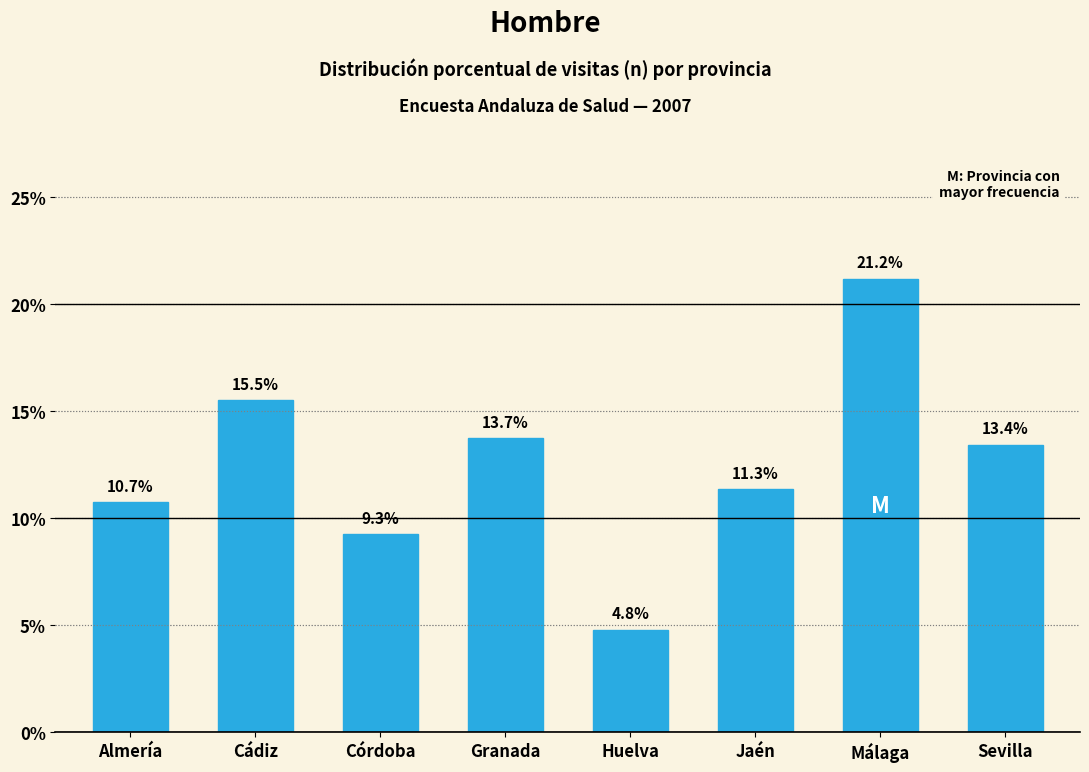

Reading left to right, transcribe all the data shown in this chart.

Almería=10.7	Cádiz=15.5	Córdoba=9.3	Granada=13.7	Huelva=4.8	Jaén=11.3	Málaga=21.2	Sevilla=13.4